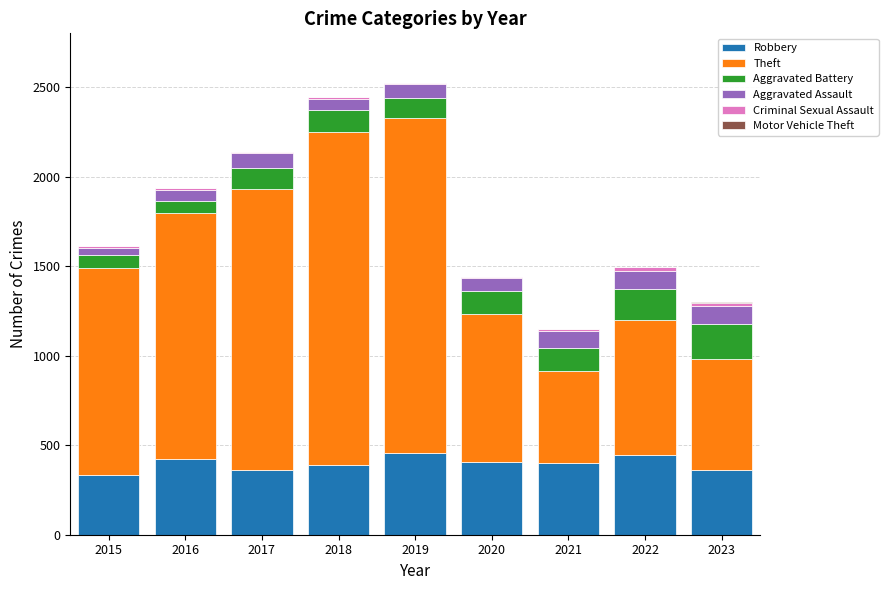

What is the sum of all Robbery values?

3578